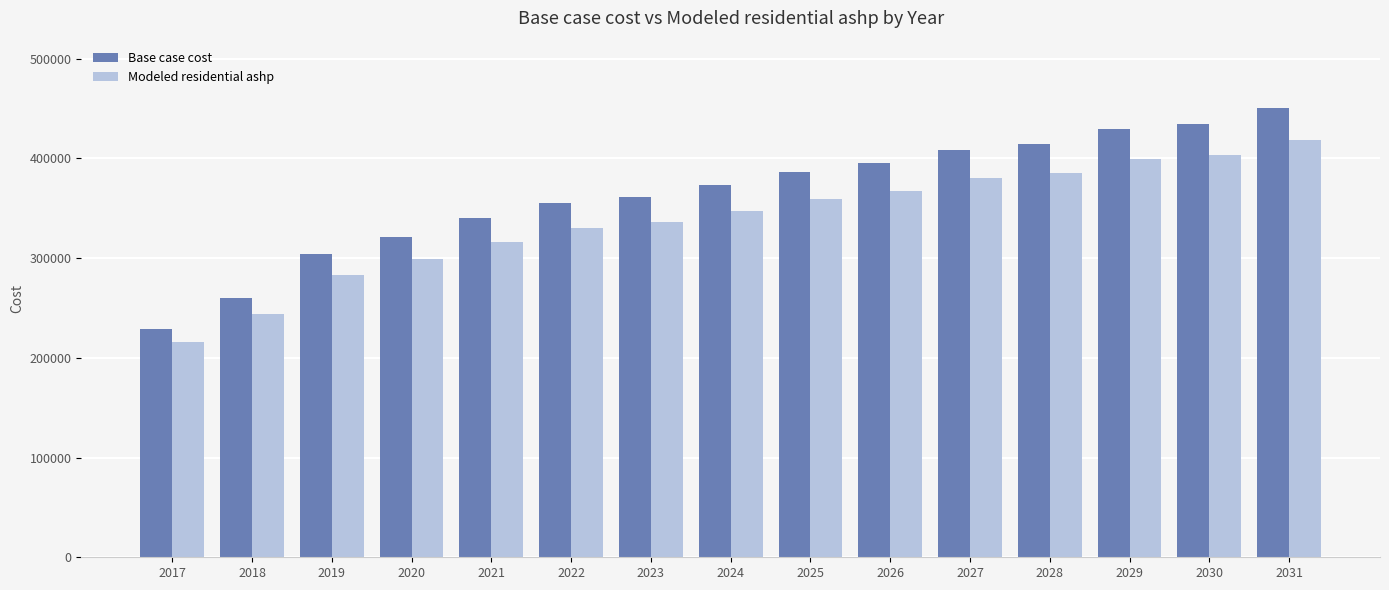

What is the average value of the Modeled residential ashp series?

338975.8